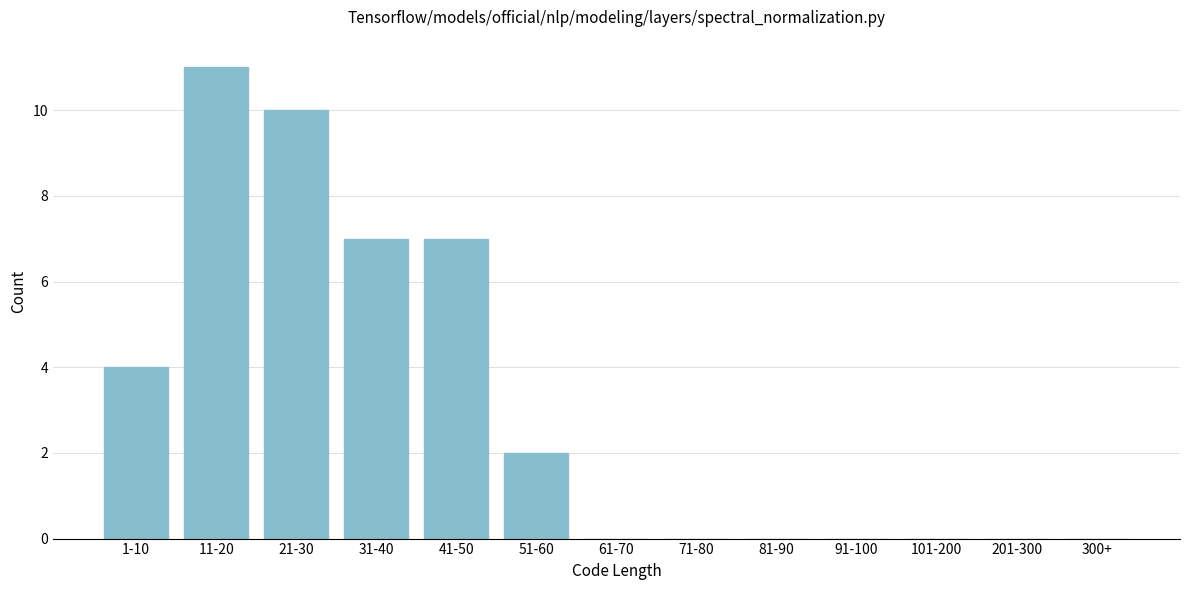

Reading left to right, what are all the values shown in this chart?

1-10=4	11-20=11	21-30=10	31-40=7	41-50=7	51-60=2	61-70=0	71-80=0	81-90=0	91-100=0	101-200=0	201-300=0	300+=0